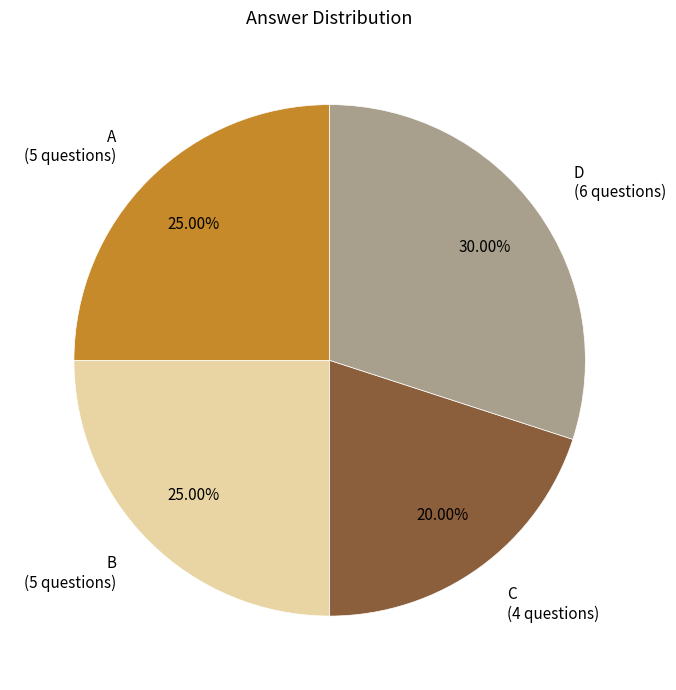

Does A account for over 50% of the chart?

No